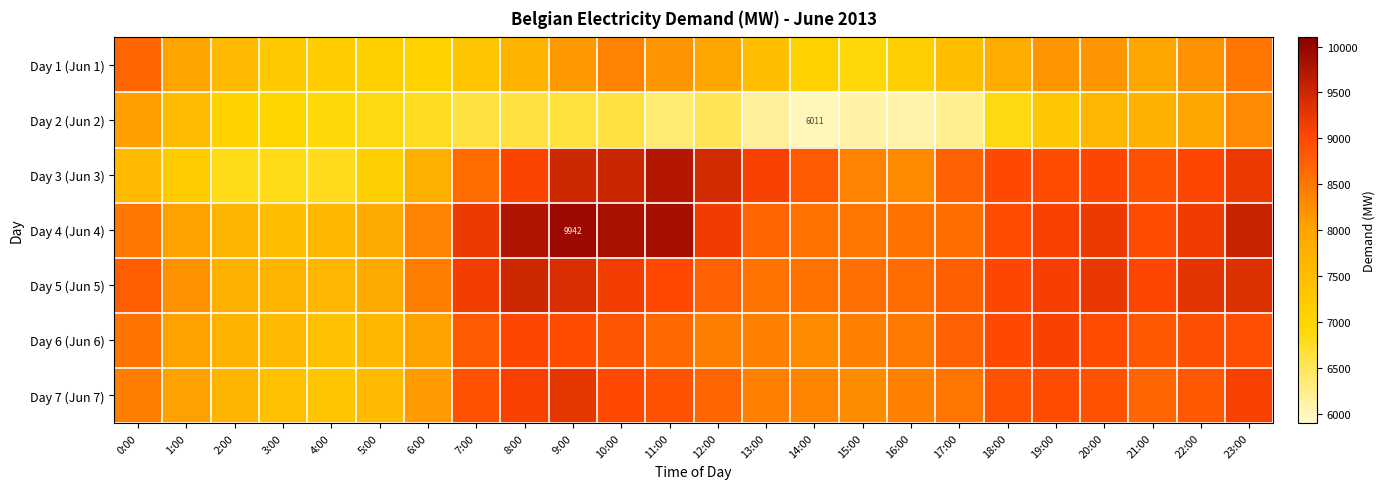

Which series has the largest total across all categories?

Day 4 (Jun 4)